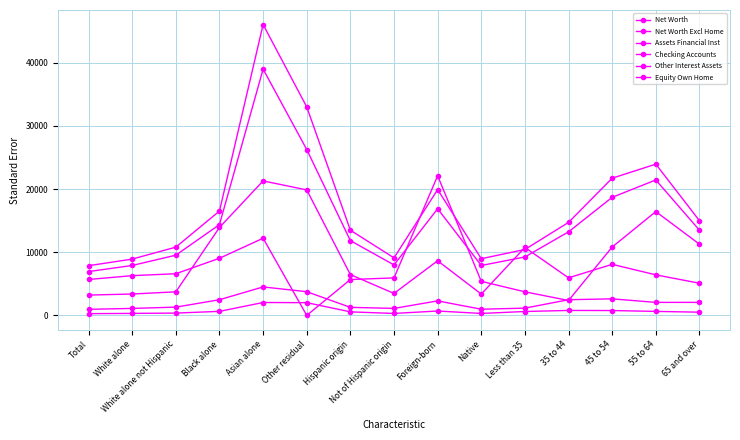

How many series are shown in this chart?

6